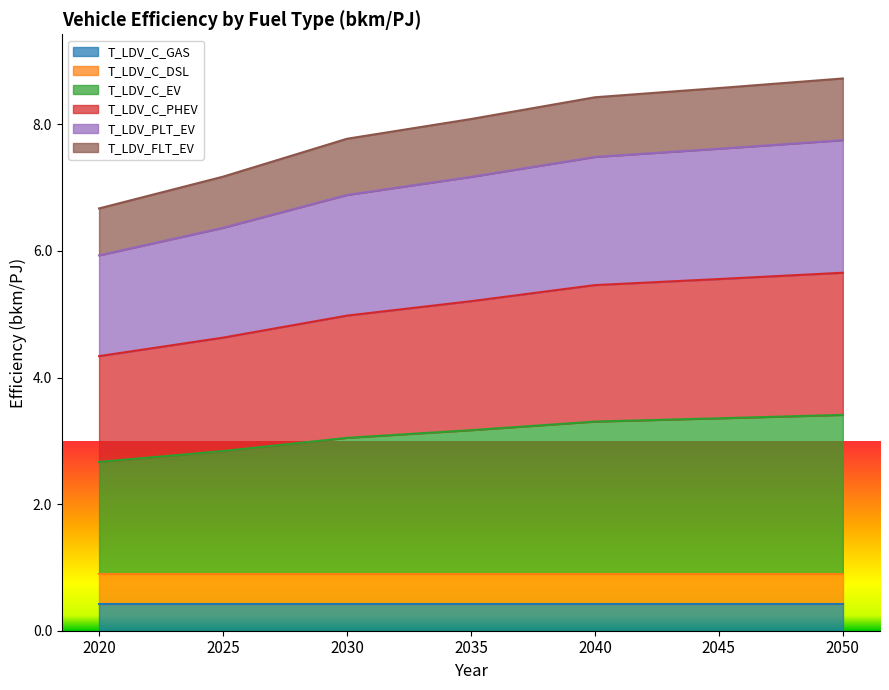

The value of T_LDV_C_EV at 2020 is 2.7. True or false?

True